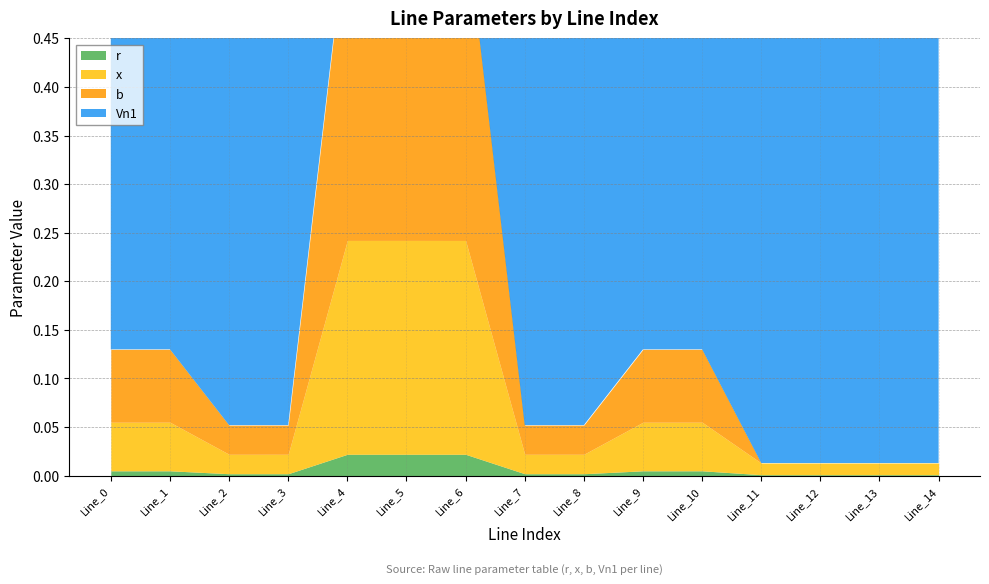

Between Line_1 and Line_6, which series saw the biggest shift?

b